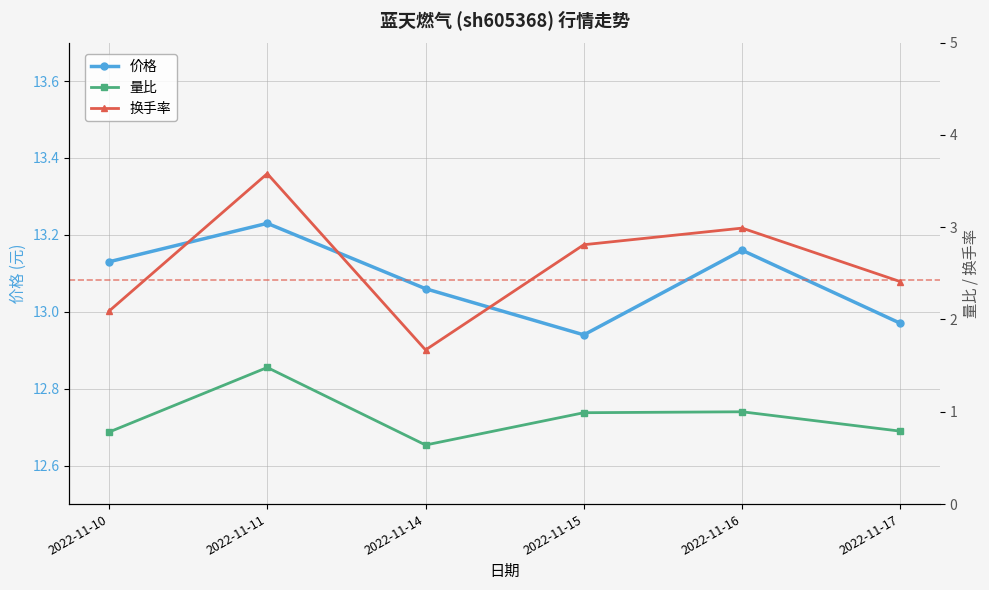

Reading right to left, extract all data points from this chart.

价格: 2022-11-17=13.0	2022-11-16=13.2	2022-11-15=12.9	2022-11-14=13.1	2022-11-11=13.2	2022-11-10=13.1
量比: 2022-11-17=0.8	2022-11-16=1.0	2022-11-15=1.0	2022-11-14=0.6	2022-11-11=1.5	2022-11-10=0.8
换手率: 2022-11-17=2.4	2022-11-16=3.0	2022-11-15=2.8	2022-11-14=1.7	2022-11-11=3.6	2022-11-10=2.1